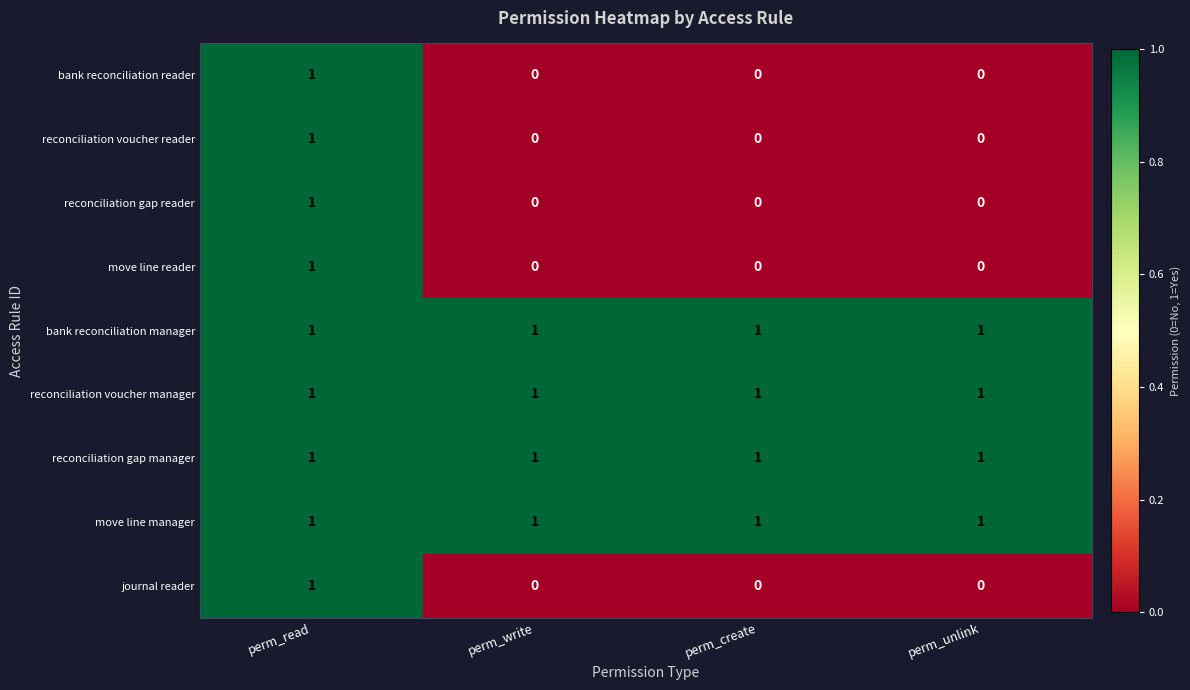

What is the sum of all bank reconciliation manager values?

4